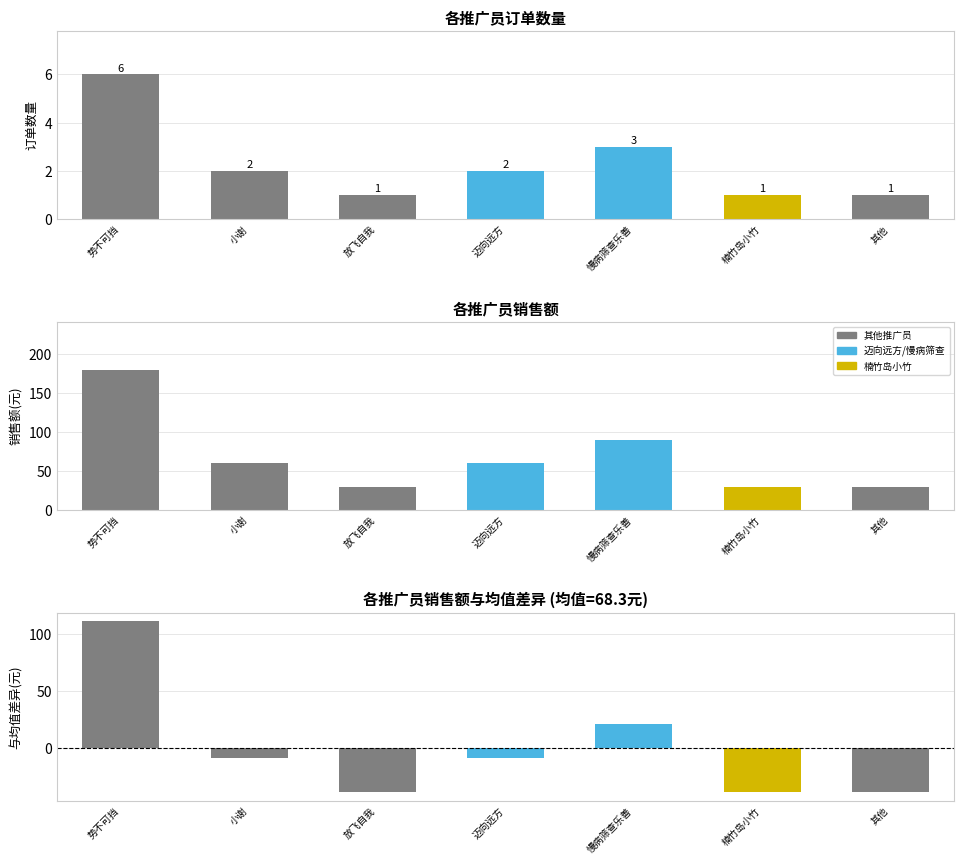

Reading left to right, extract all data points from this chart.

订单数量: 6.0	2.0	1.0	2.0	3.0	1.0	1.0
销售额(元): 179.4	59.8	29.9	59.8	89.7	29.9	29.9
与均值差异: 111.1	-8.5	-38.4	-8.5	21.4	-38.4	-38.4